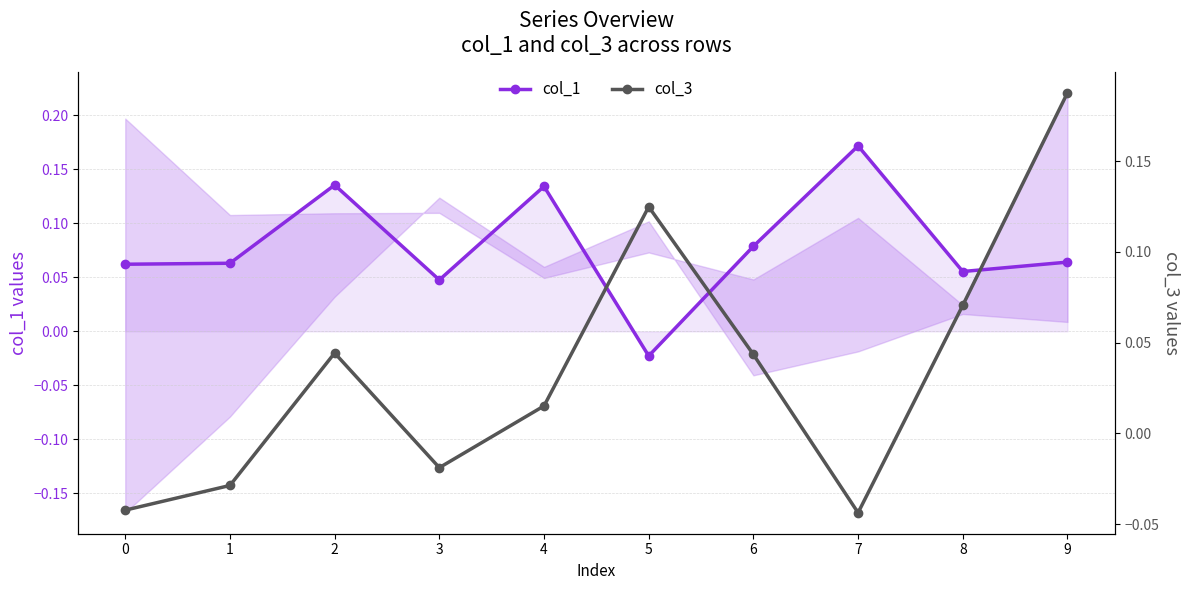

Which category has the lowest value in the col_1 series?

5